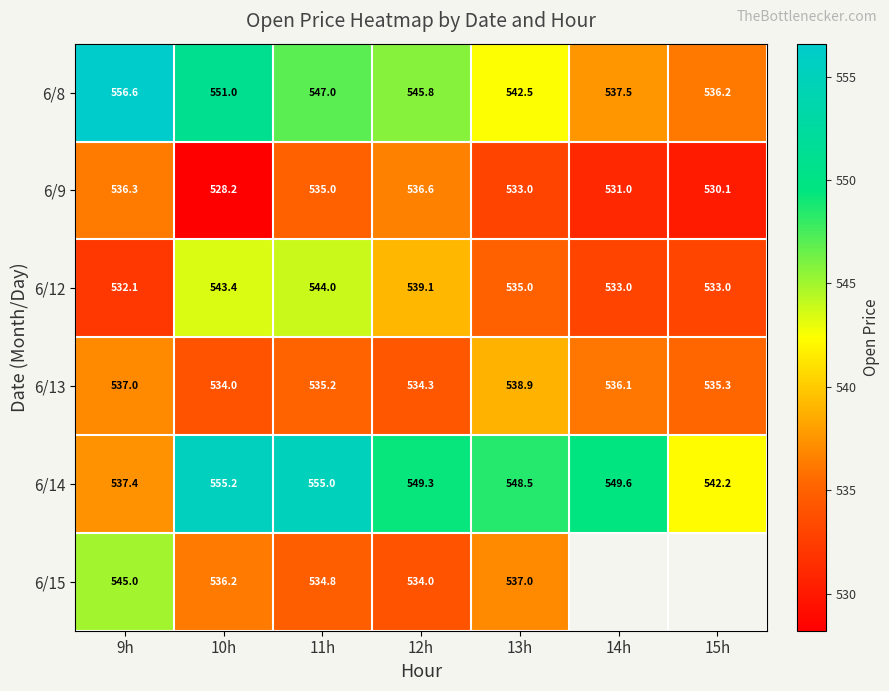

Which series has the largest total across all categories?

6/14